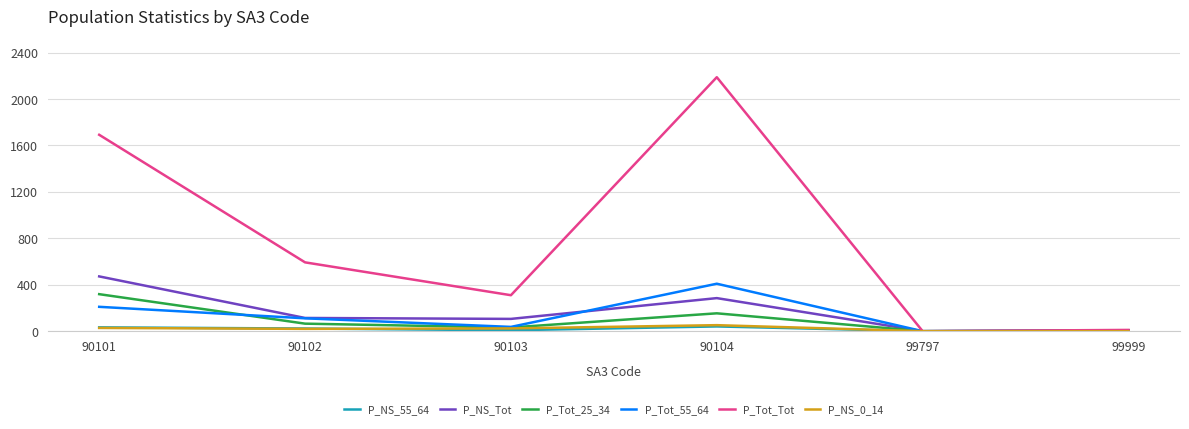

At which category is the sum across all series the highest?

90104